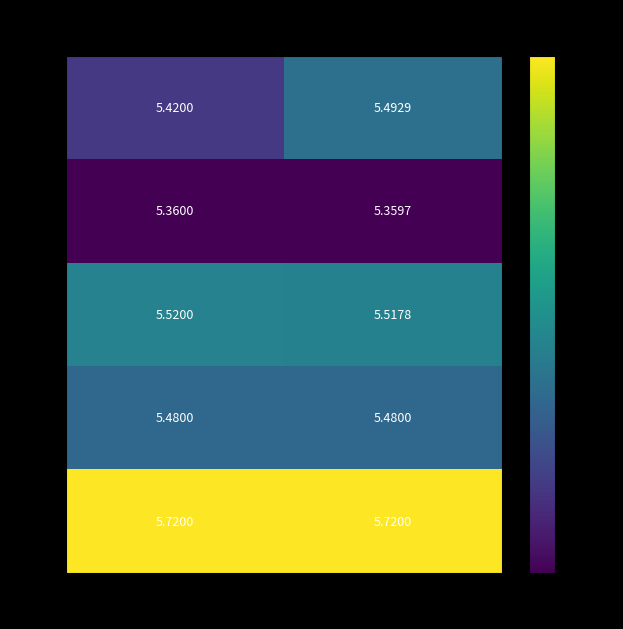

At how many categories does at least one series exceed 5?

2